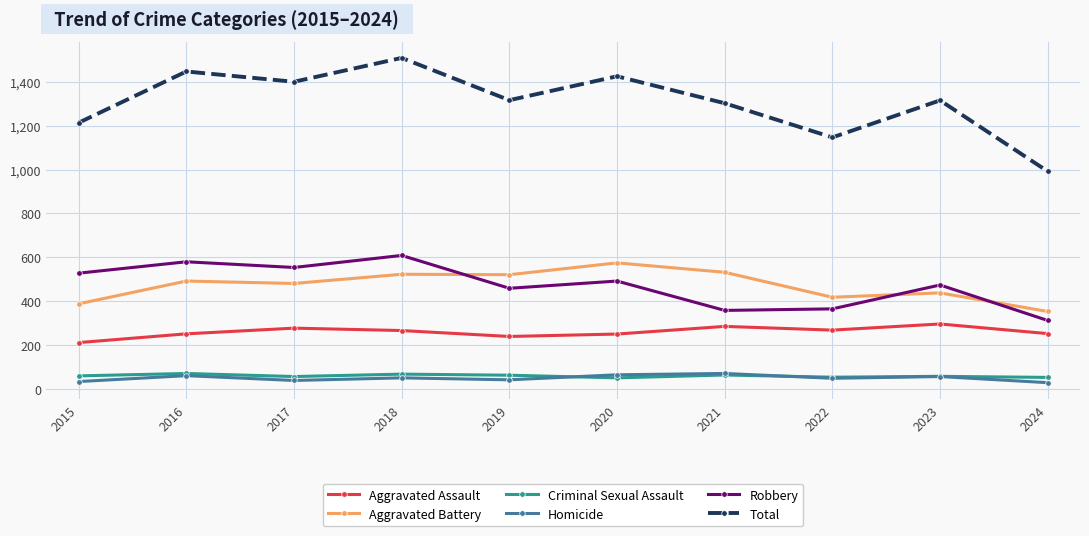

Is it true that Aggravated Battery equals 609 at 2015?

False